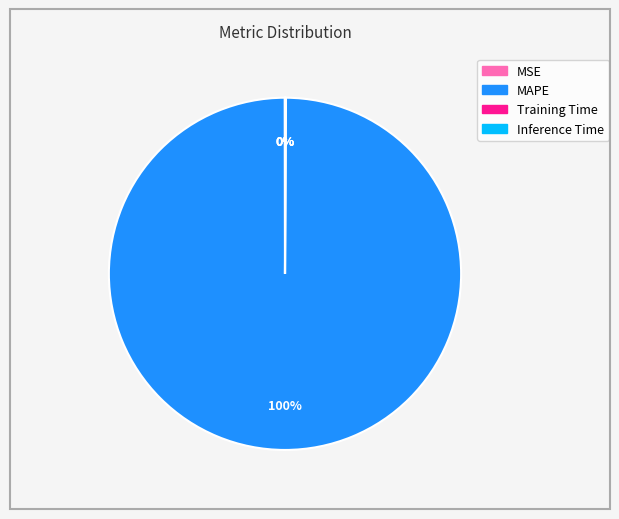

To the nearest percent, what is the difference between the largest and smallest slice percentages?

100%